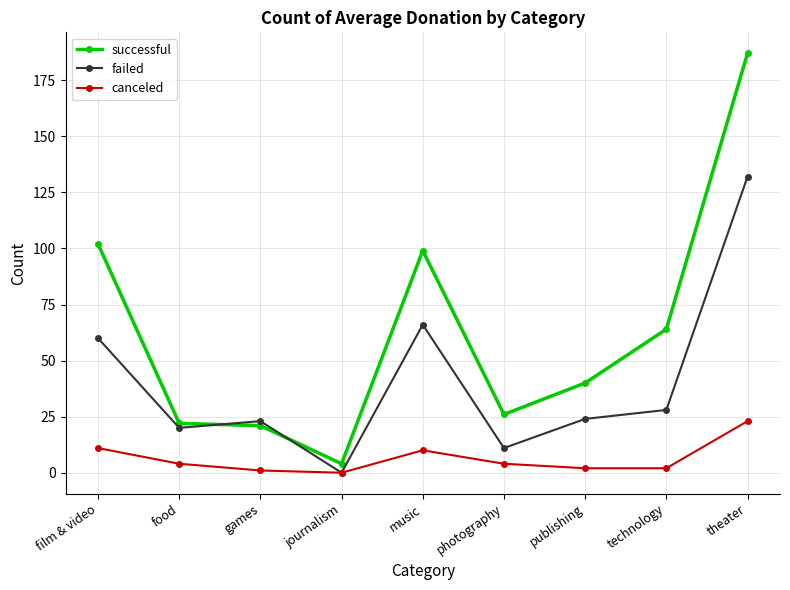

At games, list the series in order from largest to smallest.

failed, successful, canceled